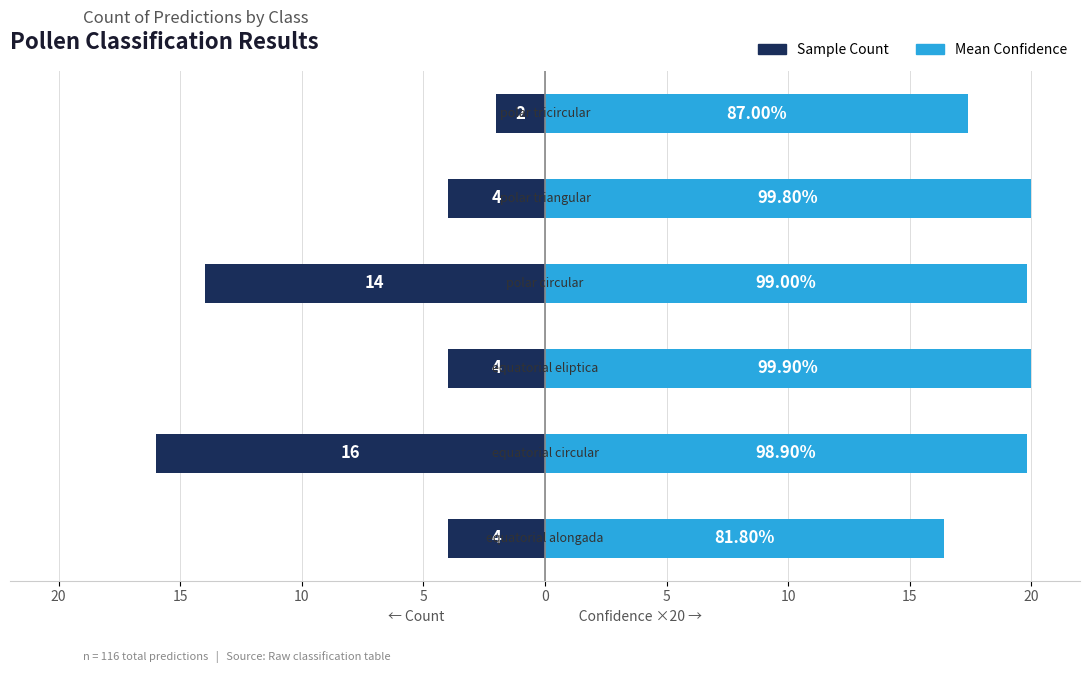

List the series in order of their overall mean, highest first.

Mean Confidence (×20), Sample Count (×1)